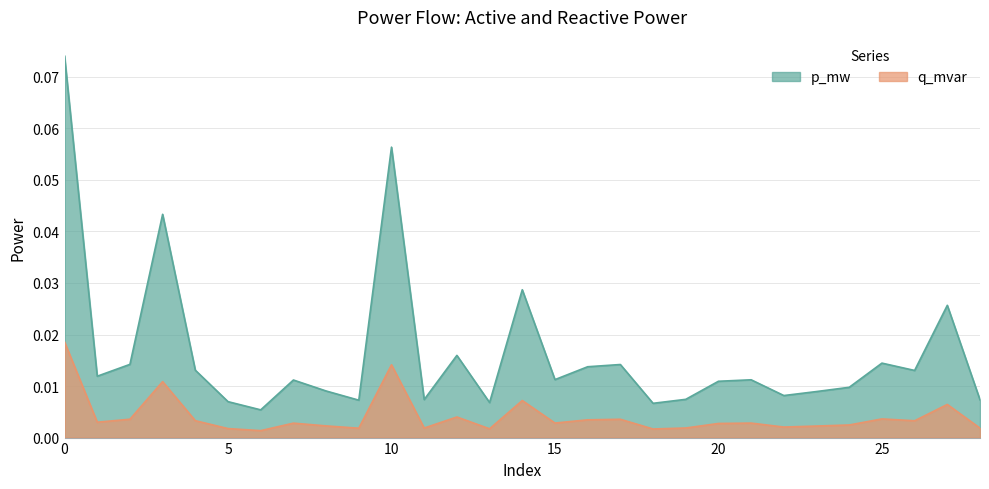

What is the difference between the maximum and minimum values in the p_mw series?

0.1